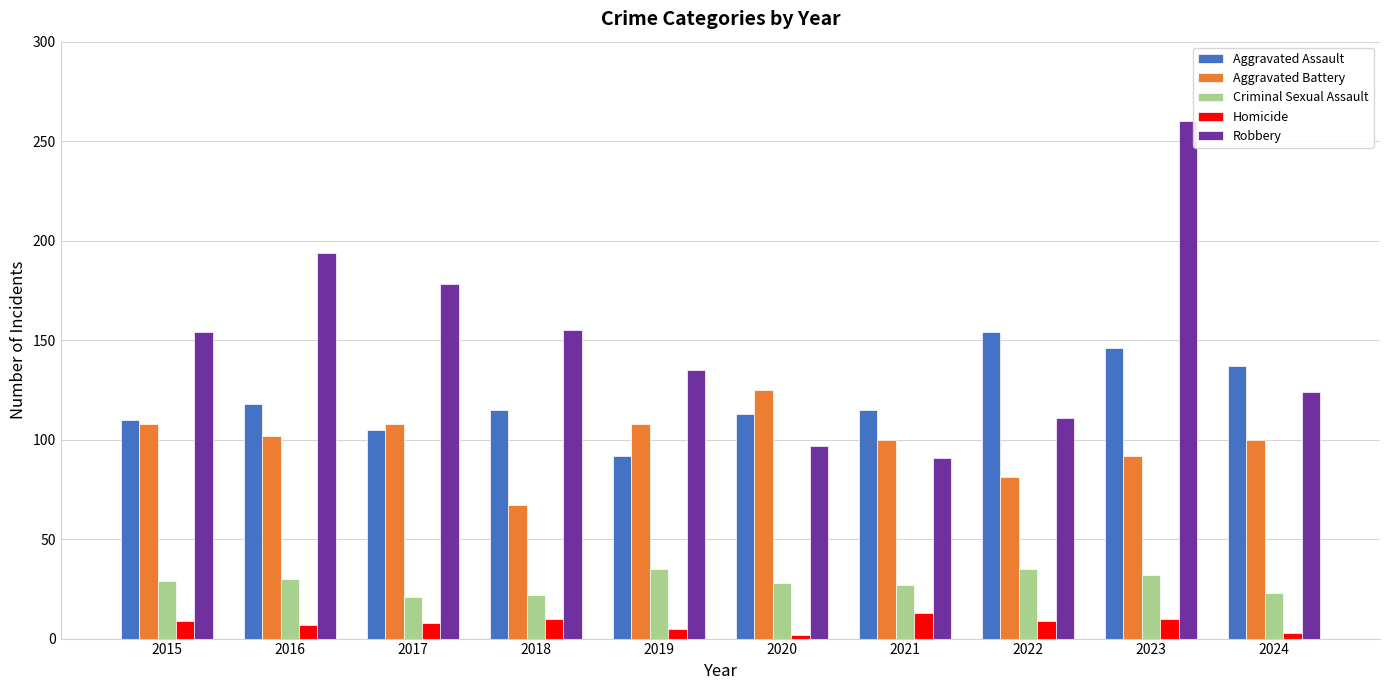

What value does the Homicide series have at 2016?

7